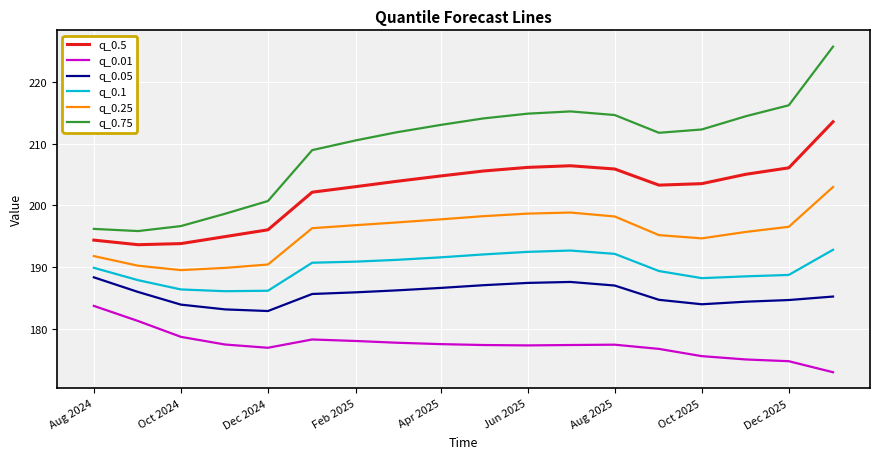

What is the lowest value of the q_0.25 series?

189.5